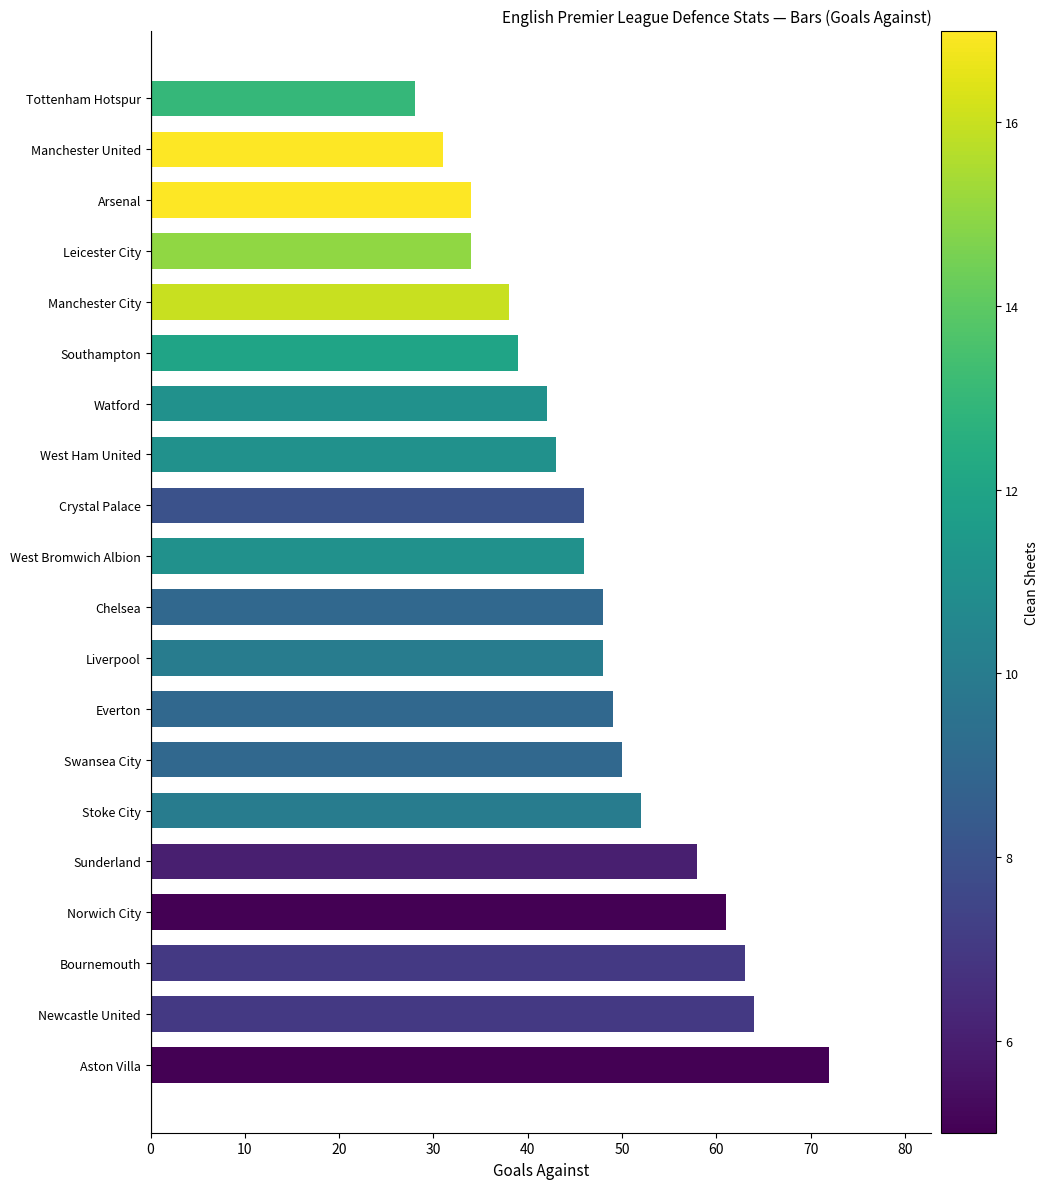

Read the value at Manchester City.

38